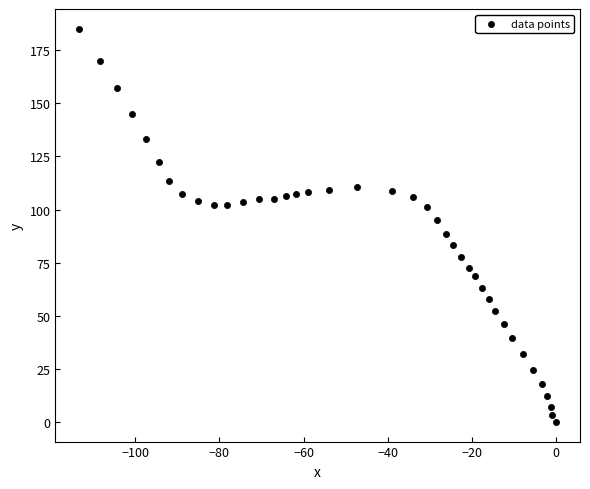

What is the range of X values (max minus min)?

113.3